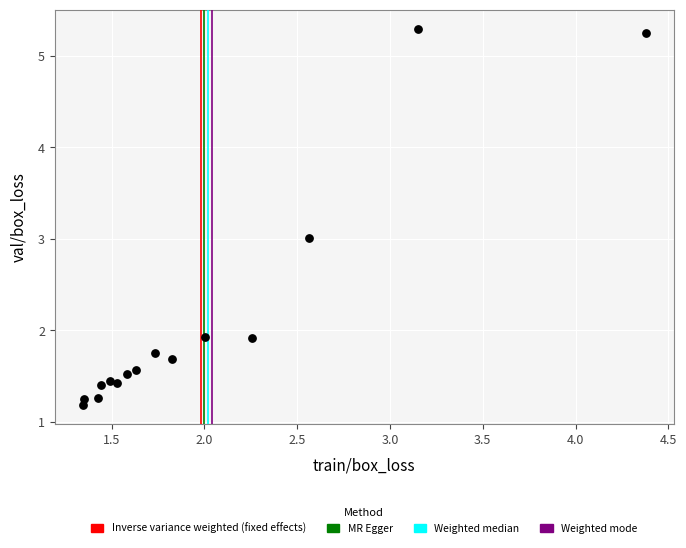

What is the range of X values (max minus min)?

3.0